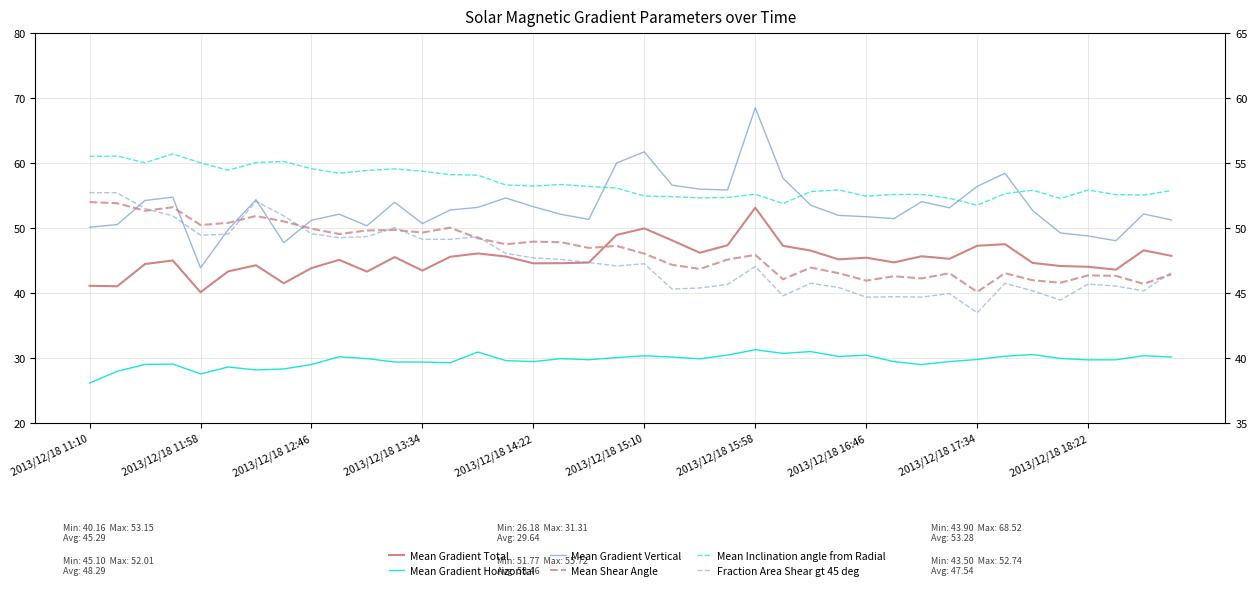

The Fraction Area Shear gt 45 deg series shows 47.6 at 17. True or false?

True